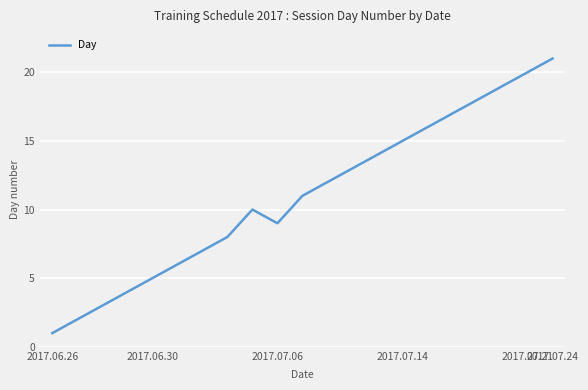

Count the number of data series in this chart.

1